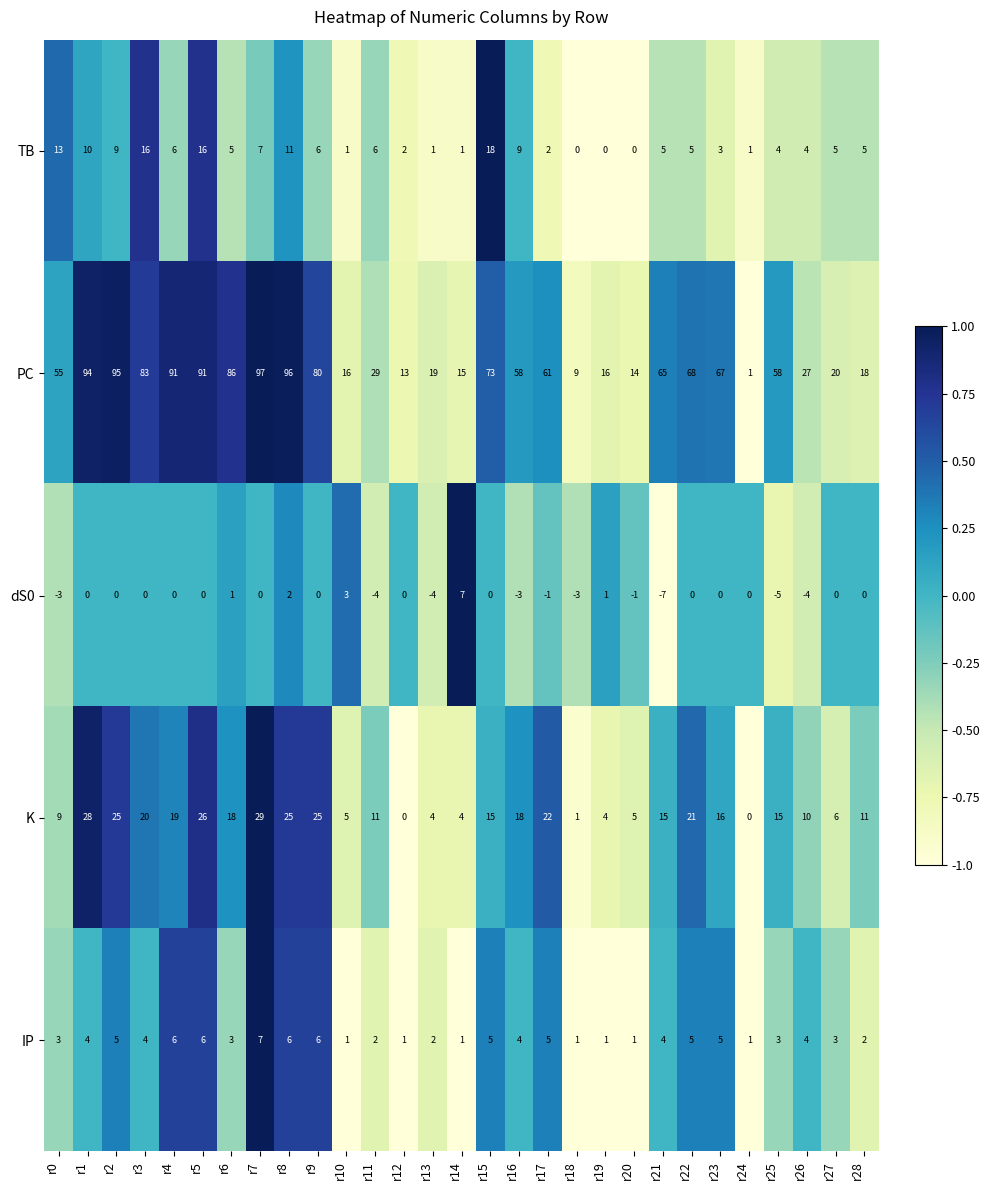

Count the number of categories in the chart.

29